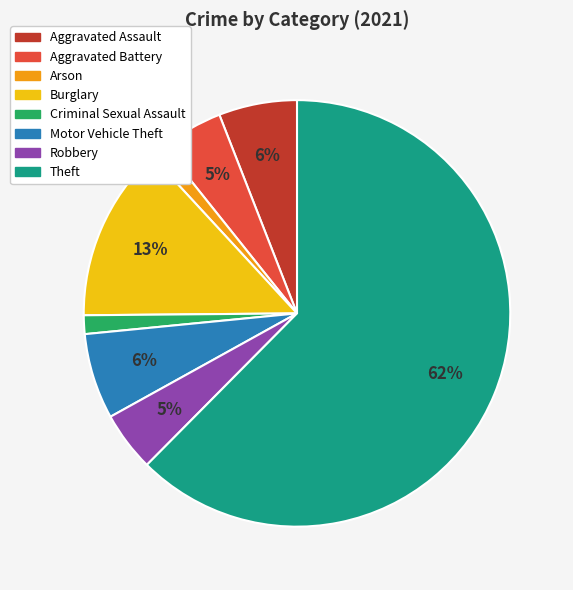

To the nearest percent, what percentage of the pie is Robbery?

5%